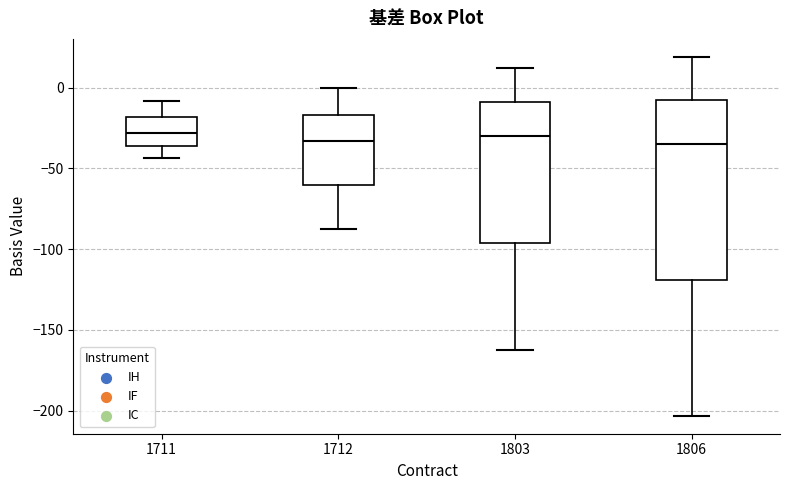

Which box is the tallest, from its lower edge to its upper edge?

1806